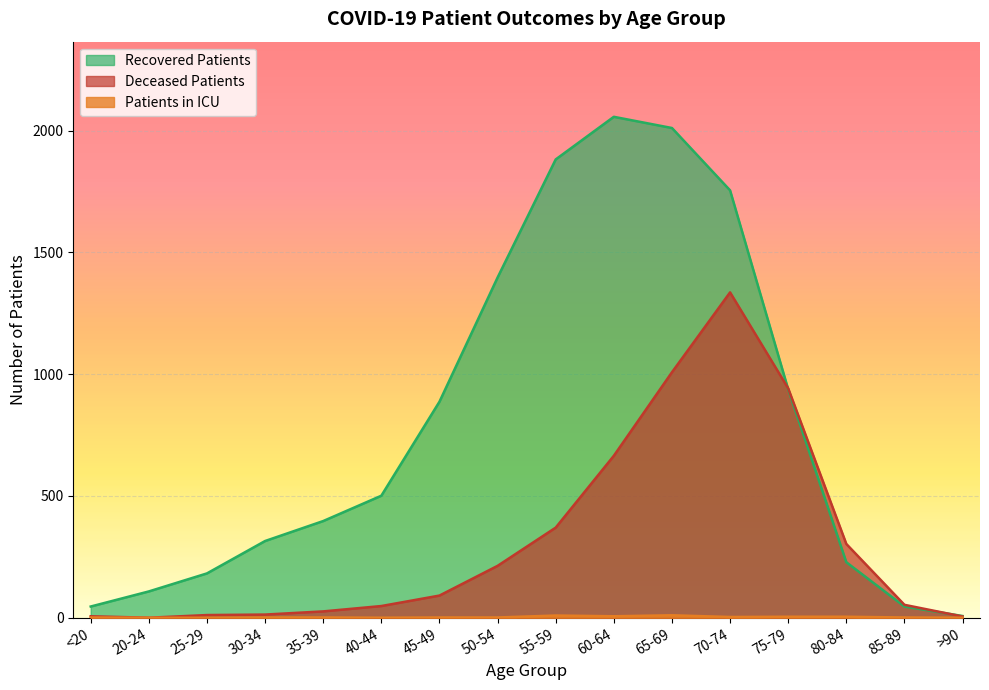

True or false: patients_in_icu and recovered_patients intersect in this chart.

False